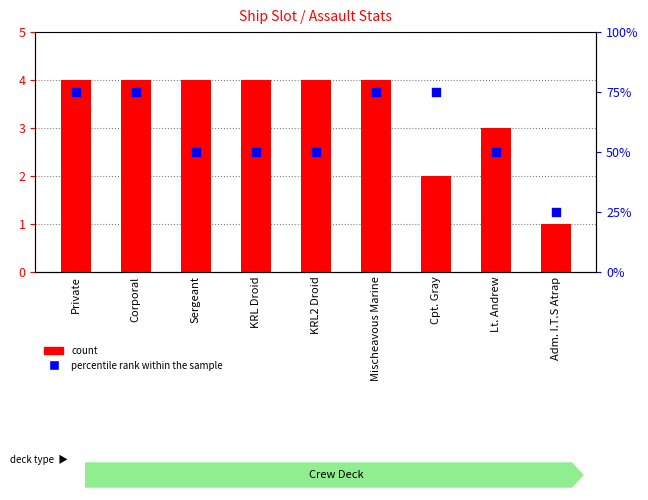

What are all the series names shown in the legend?

count, percentile rank within the sample